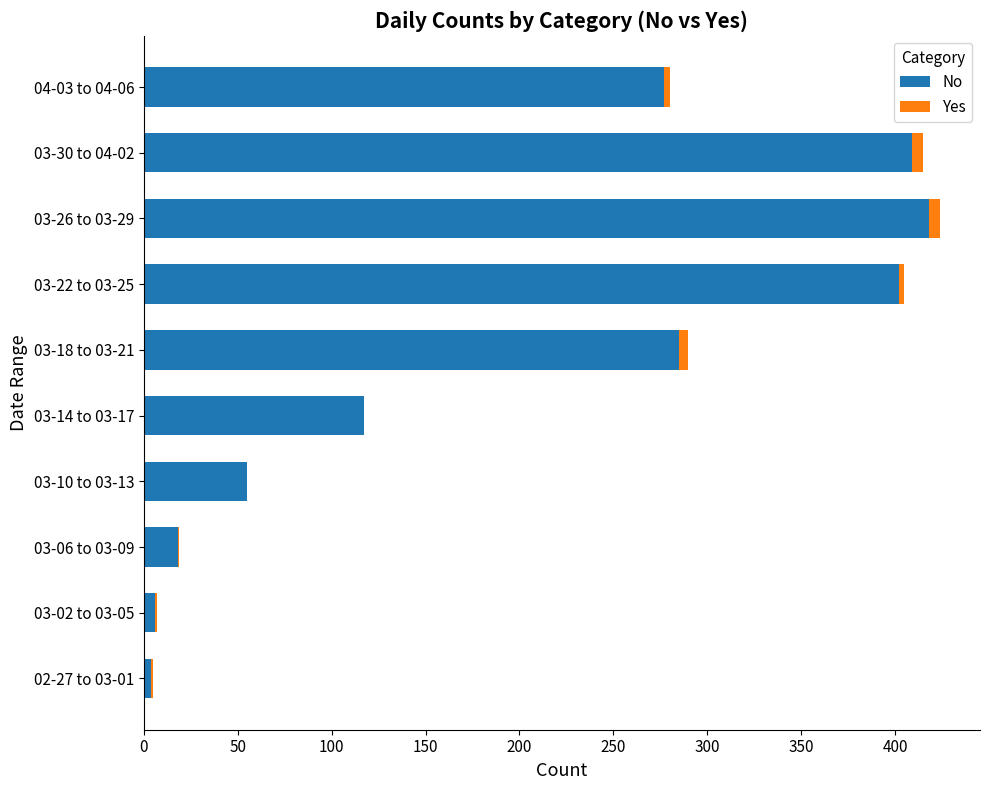

True or false: No has a value of 402 at 03-22 to 03-25.

True